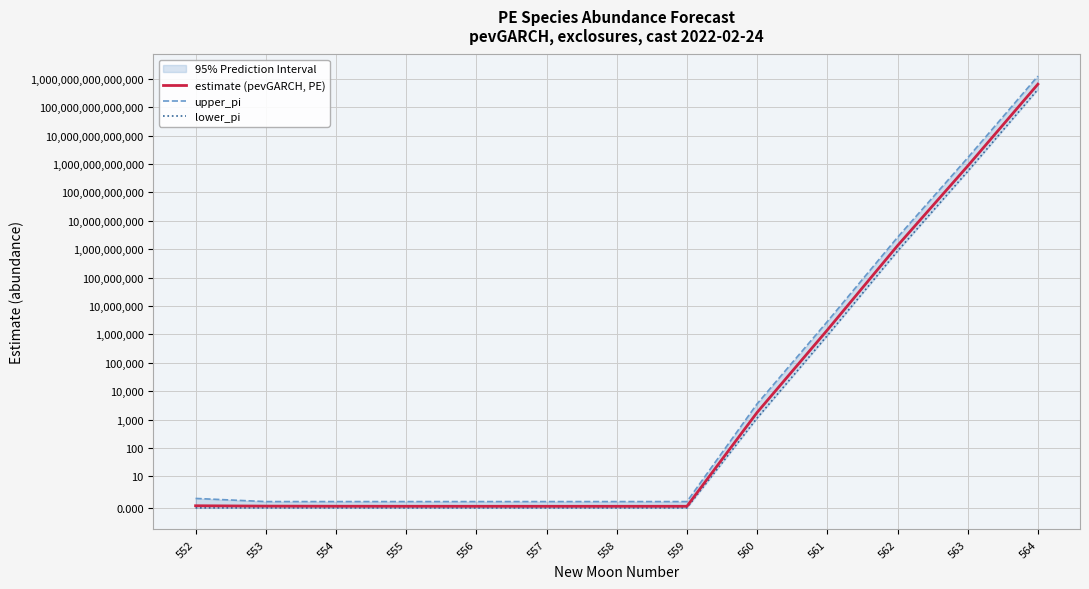

True or false: estimate (pevGARCH, PE) has a value of 0.5 at 554.

True